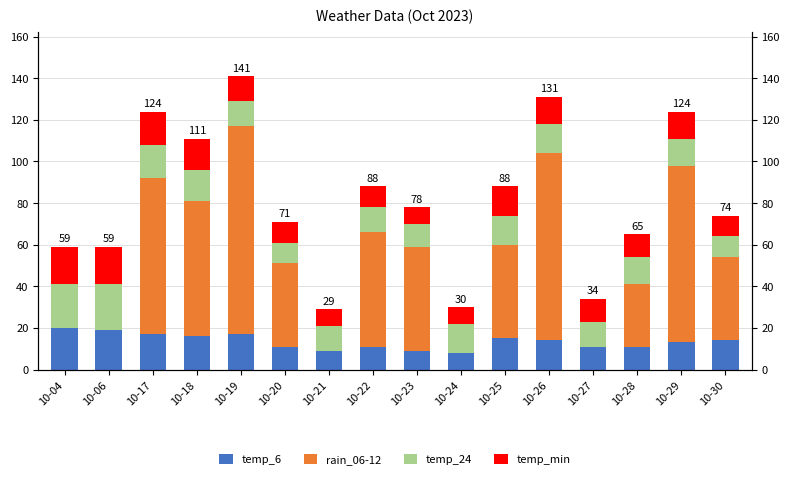

At which label does temp_min reach its peak?

10-04